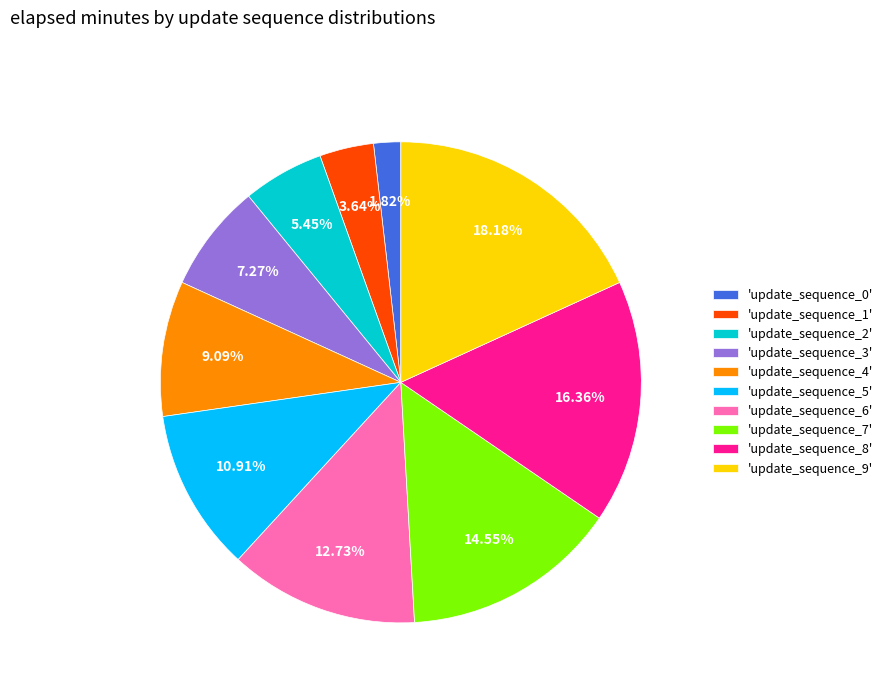

Which slice is the largest?

'update_sequence_9'